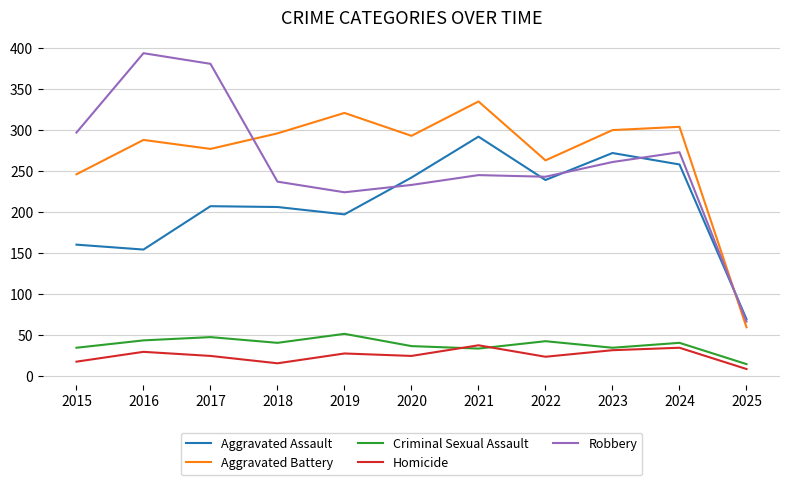

What is the approximate value of Aggravated Assault at 2024?

258